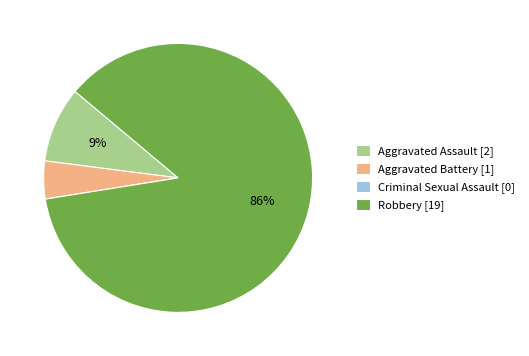

Combined, do Aggravated Assault [2] and Aggravated Battery [1] account for over 50%?

No